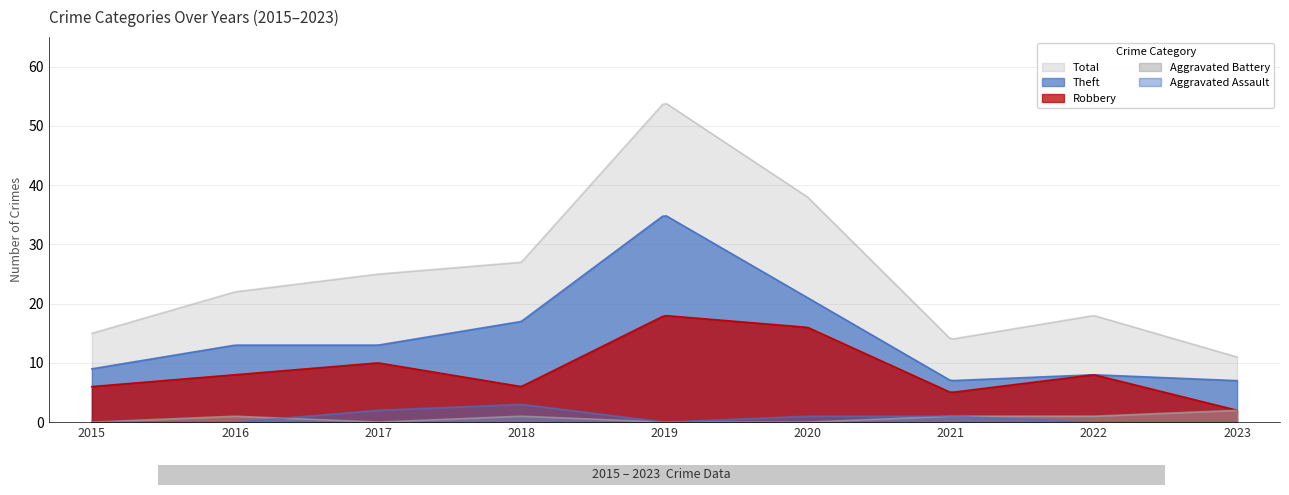

Is the value of Robbery at 2016 greater than the value of Total at 2015?

No